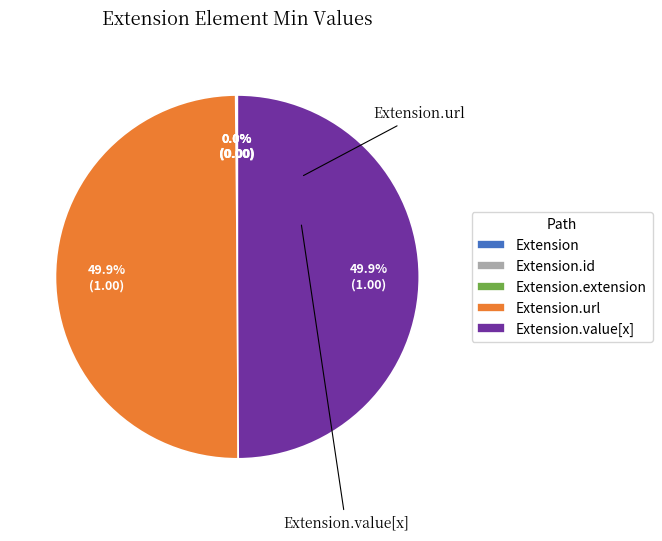

Which slice is the smallest?

Extension